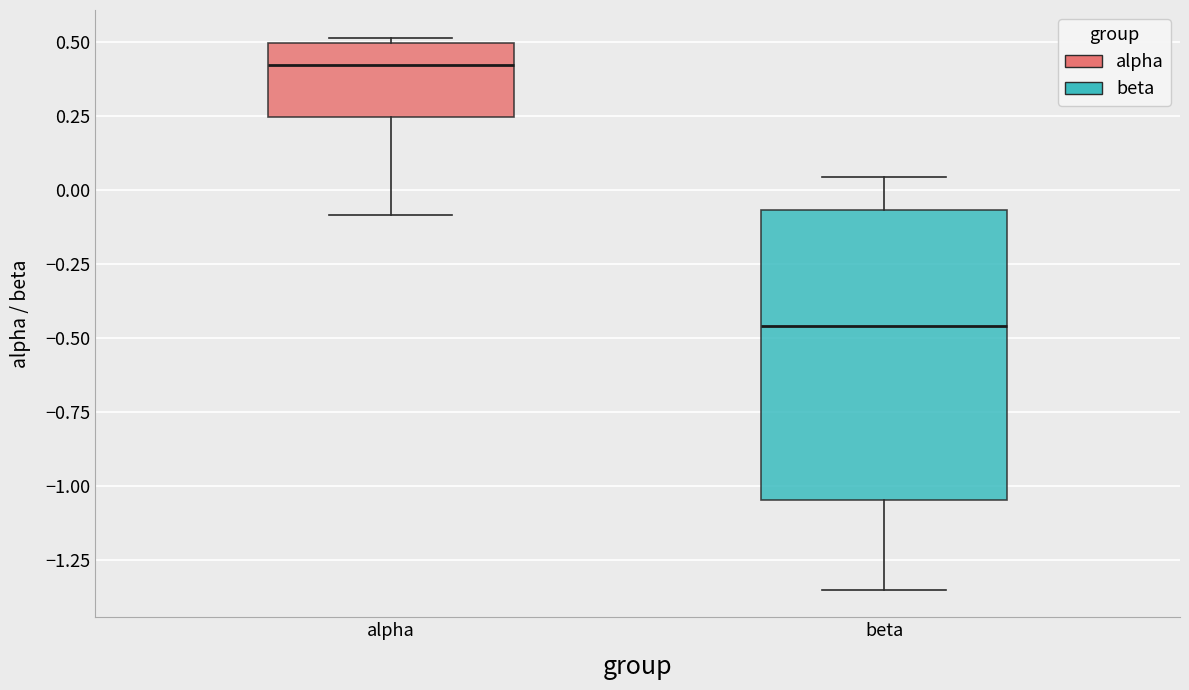

Which box has the highest median line?

alpha